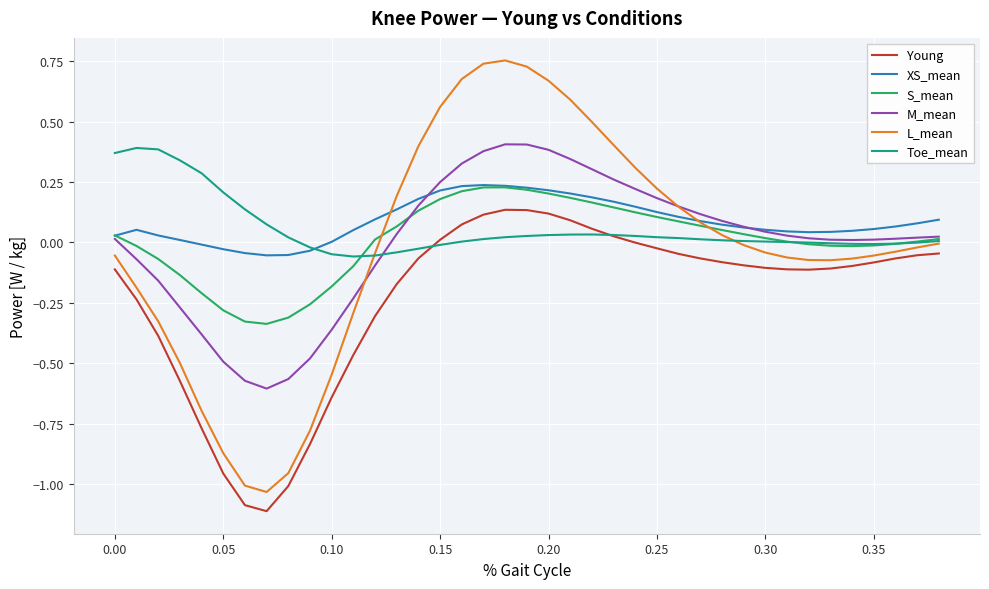

How many categories are shown in the chart?

39